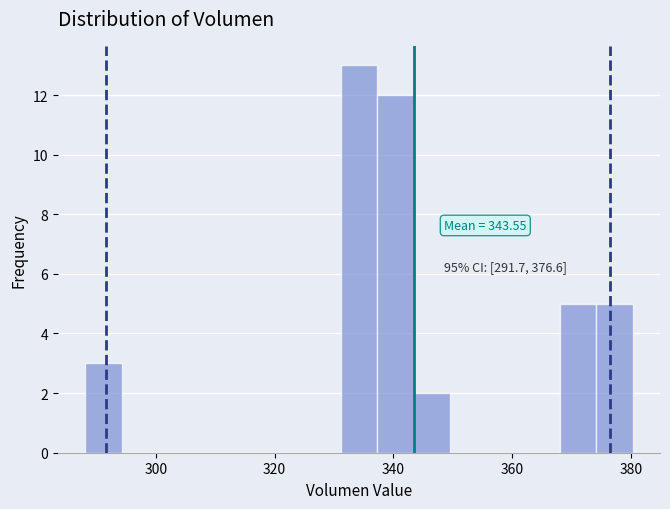

Read against the x-axis, roughly where is the centre of the tallest bar?

334